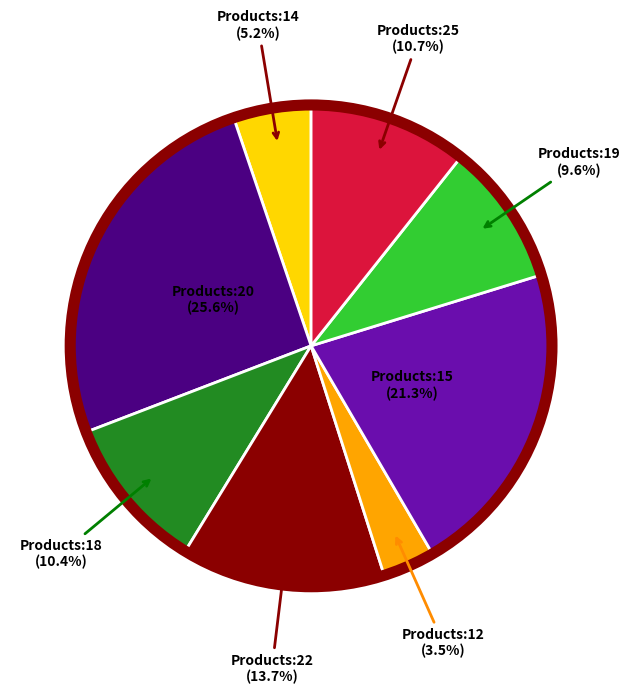

Is the sum of Products:19 and Products:25 greater than half?

No